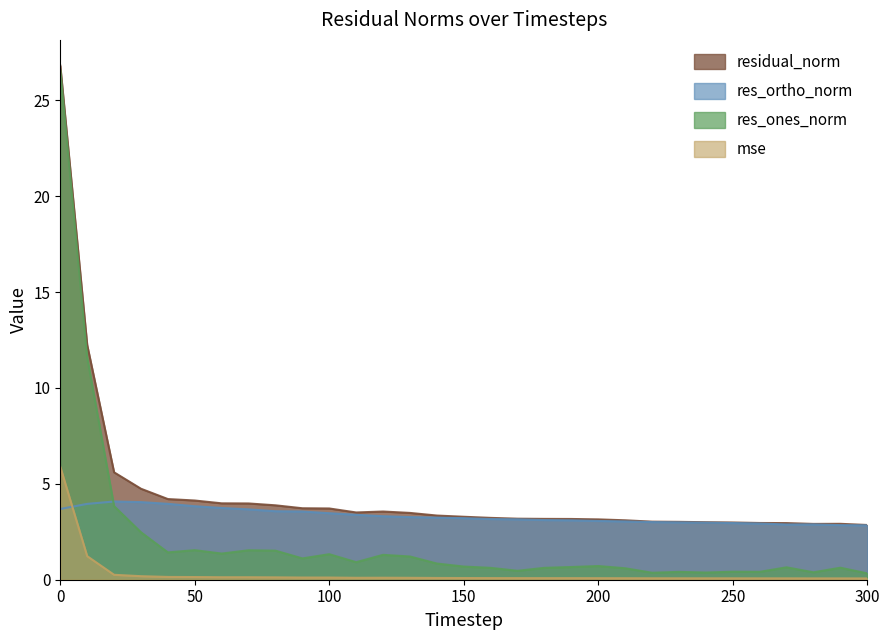

Which series has the widest spread of values?

res_ones_norm